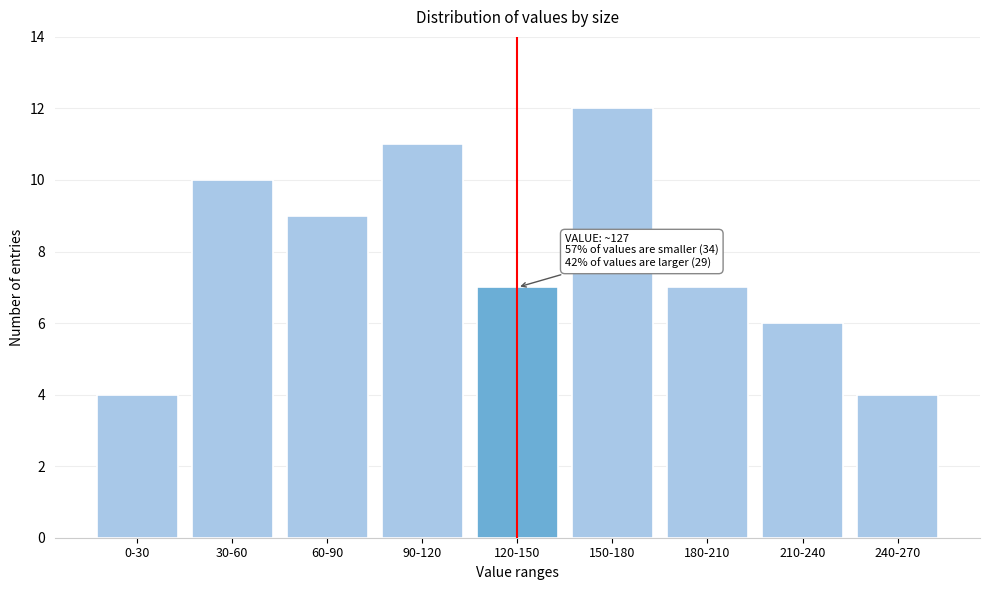

Reading left to right, extract all data points from this chart.

4	10	9	11	7	12	7	6	4